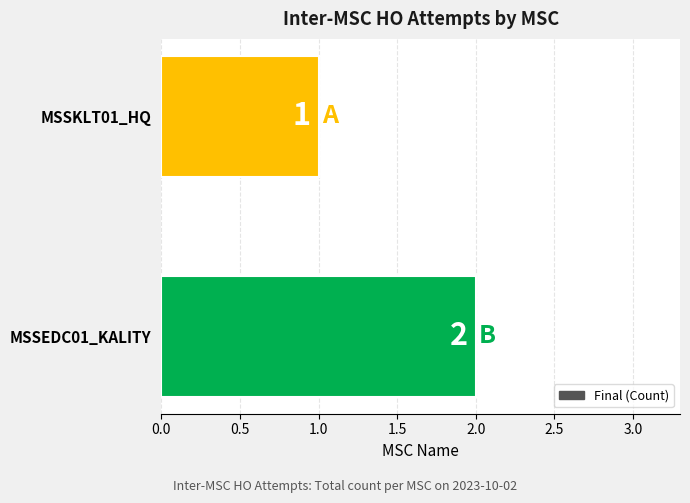

What is the minimum value shown in the chart?

1